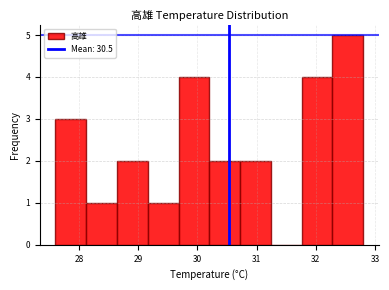

Over which range of the x-axis is the bar tallest?

32.28 to 32.80